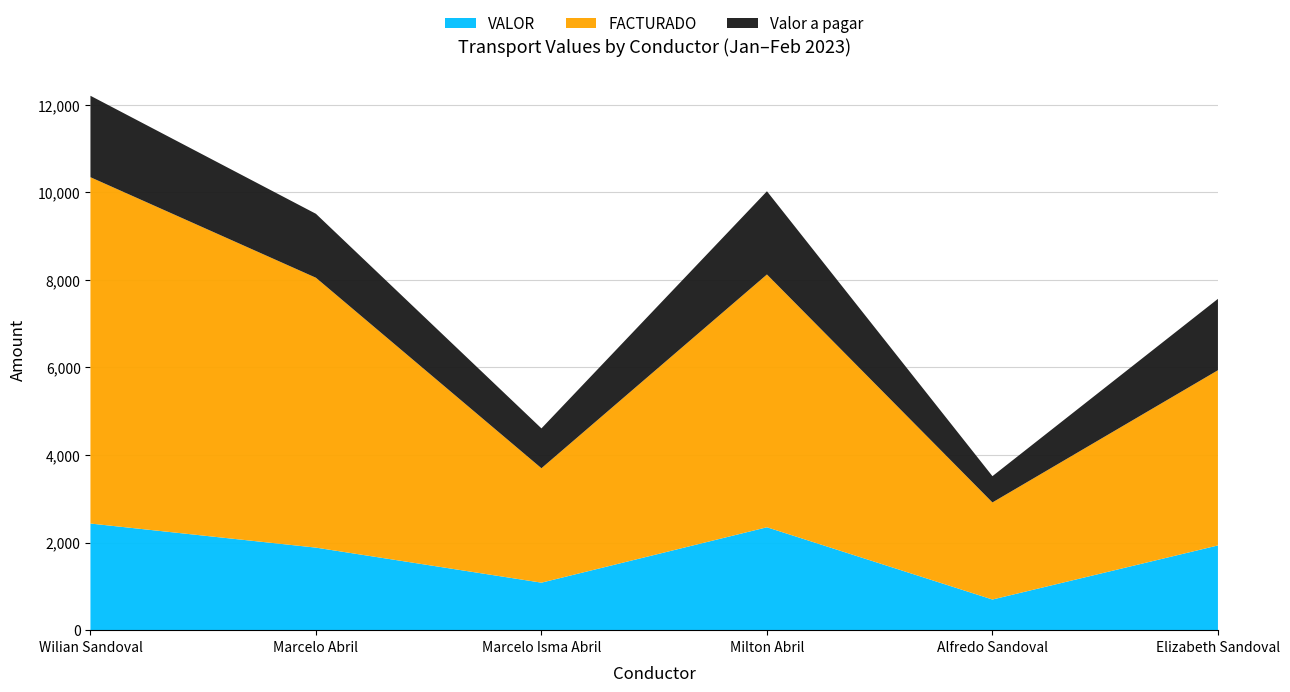

What is the total value across all series at Milton Abril?

10023